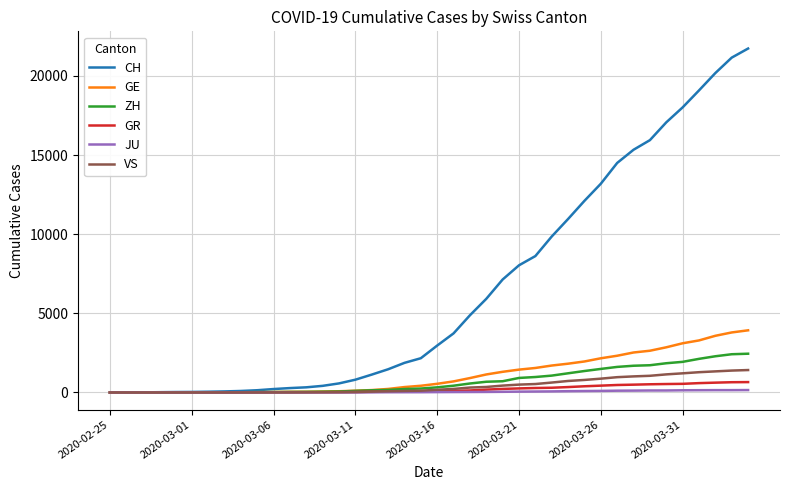

What is the highest value of the VS series?

1418